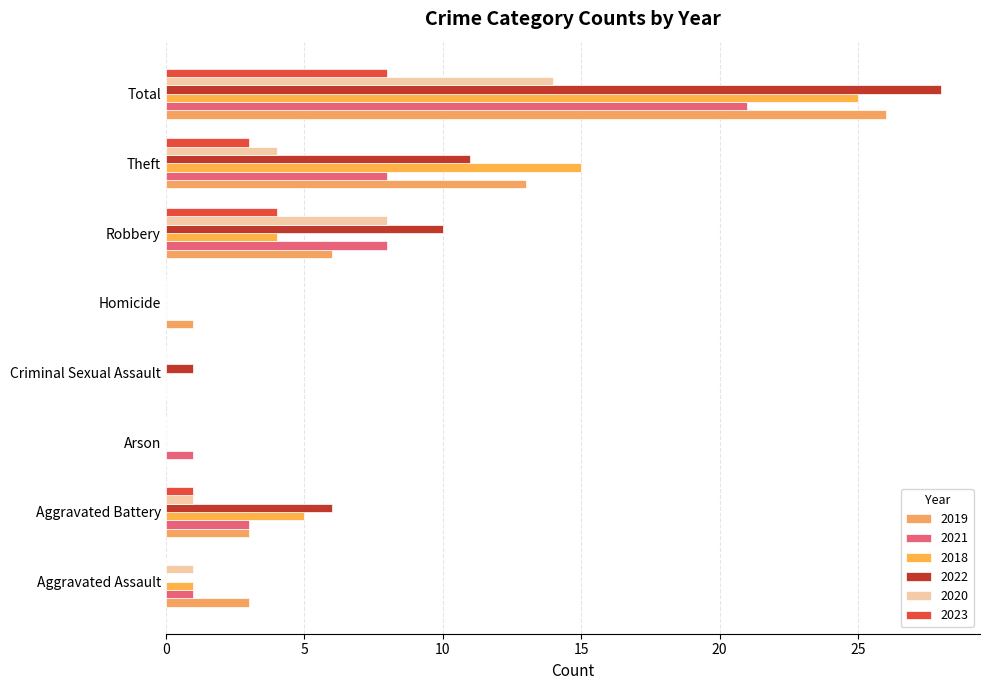

List the series in order of their peak value, lowest first.

2023, 2020, 2021, 2018, 2019, 2022